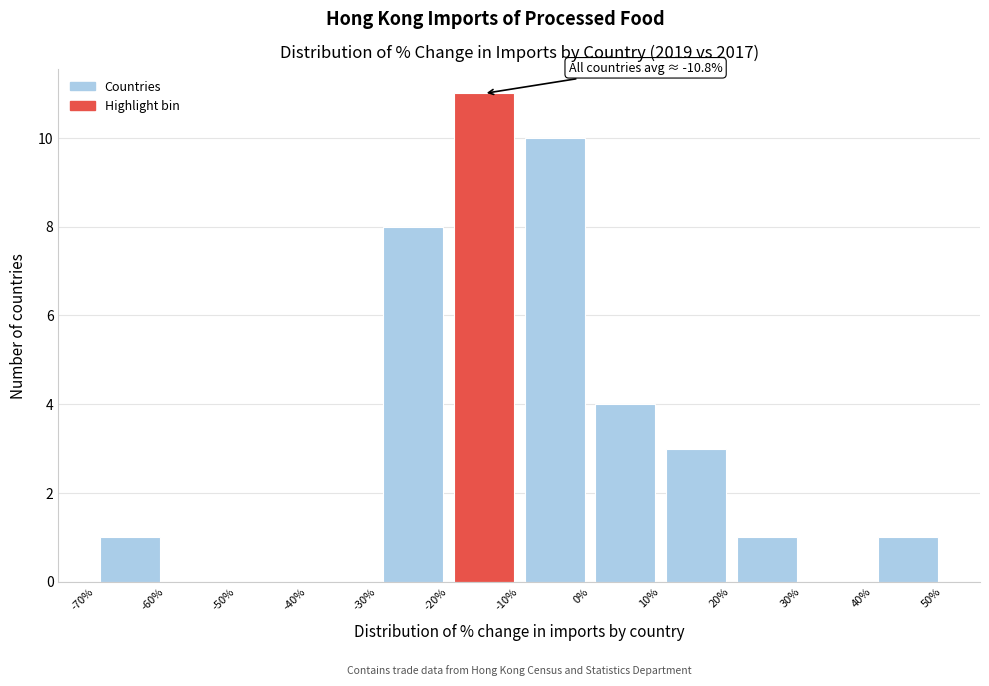

Over which range of the x-axis is the bar tallest?

-20% to -10%